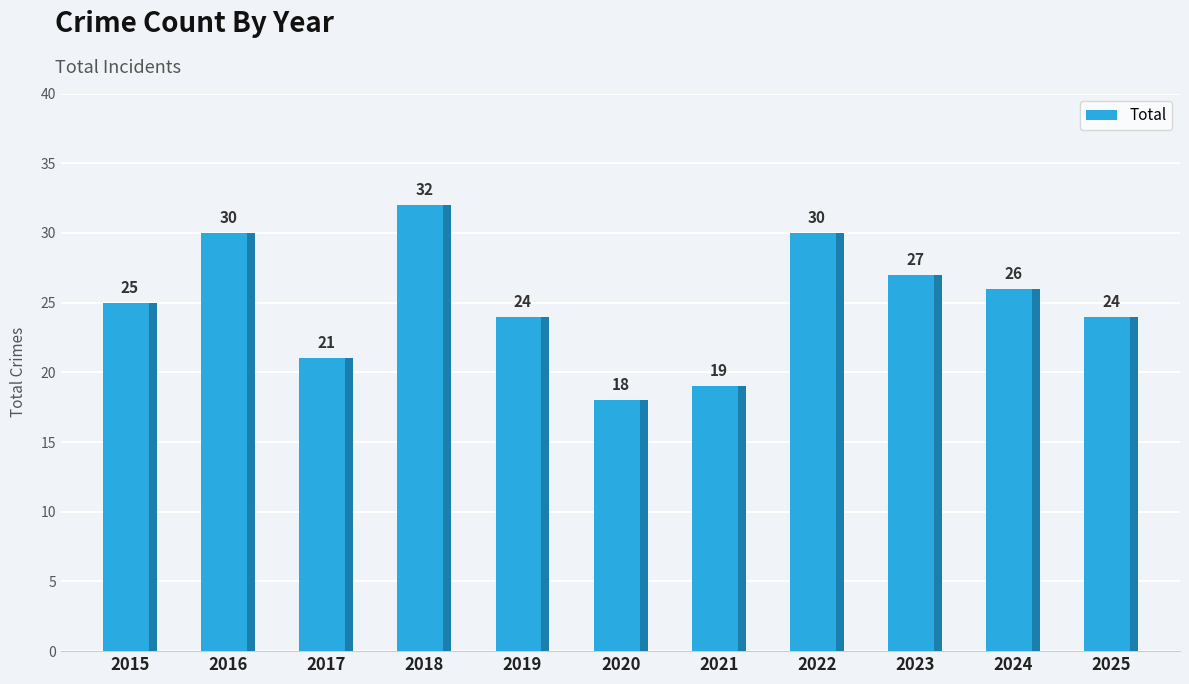

What is the ratio of the value at 2019 to the value at 2021?

1.3